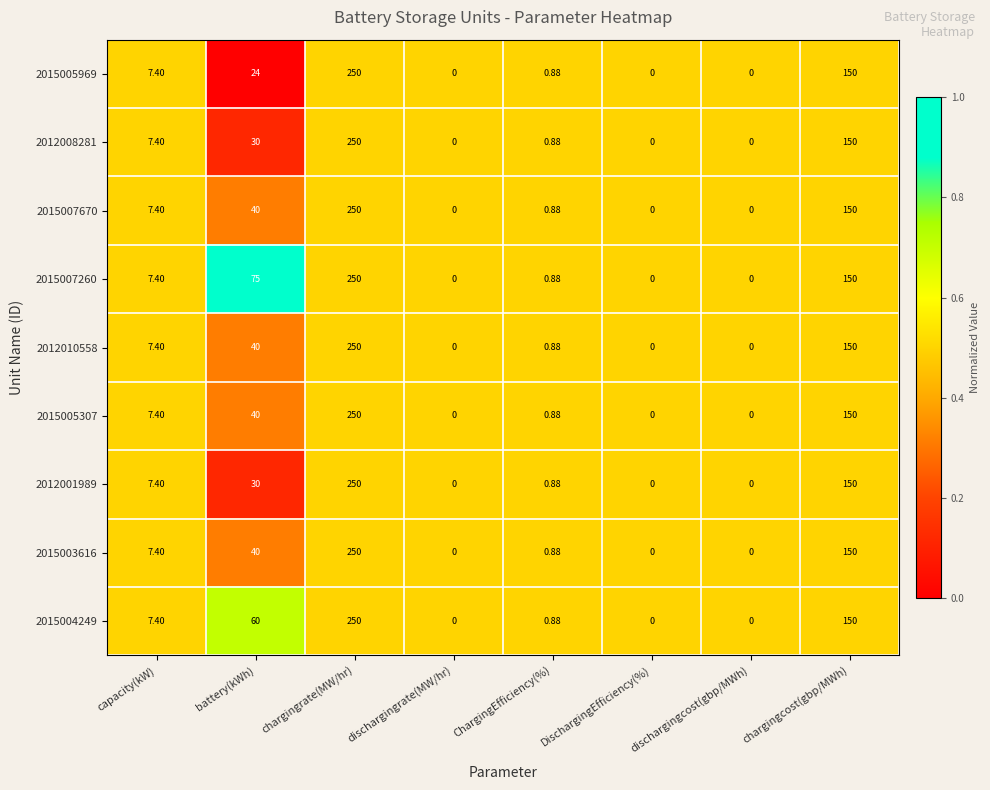

At which category is the sum across all series the highest?

chargingrate(MW/hr)